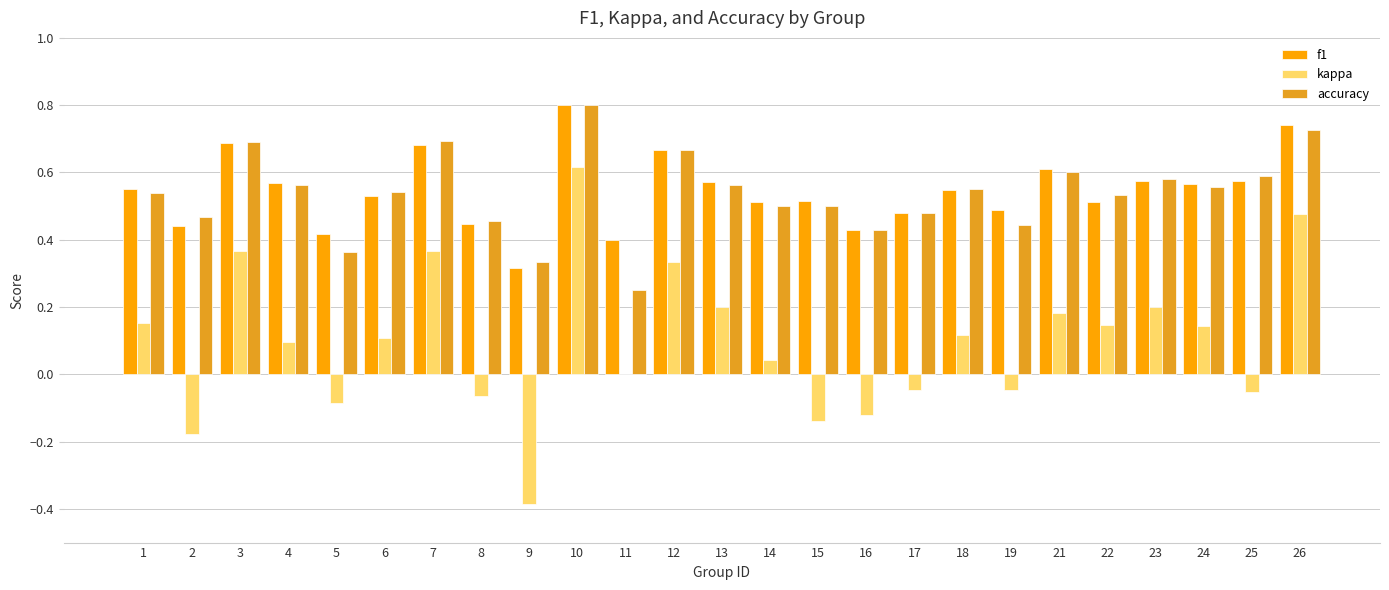

What is the sum of the accuracy values at 14 and 5?

0.9